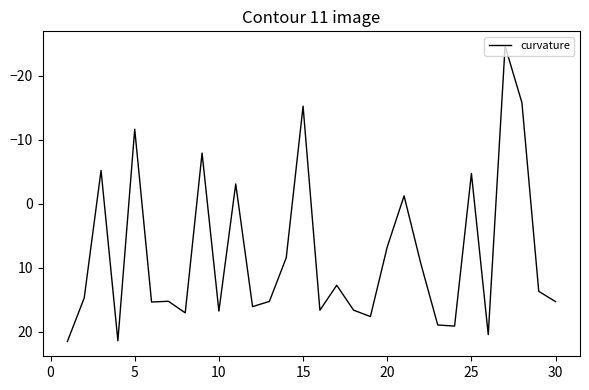

What is the difference between the maximum and minimum values?

46.2